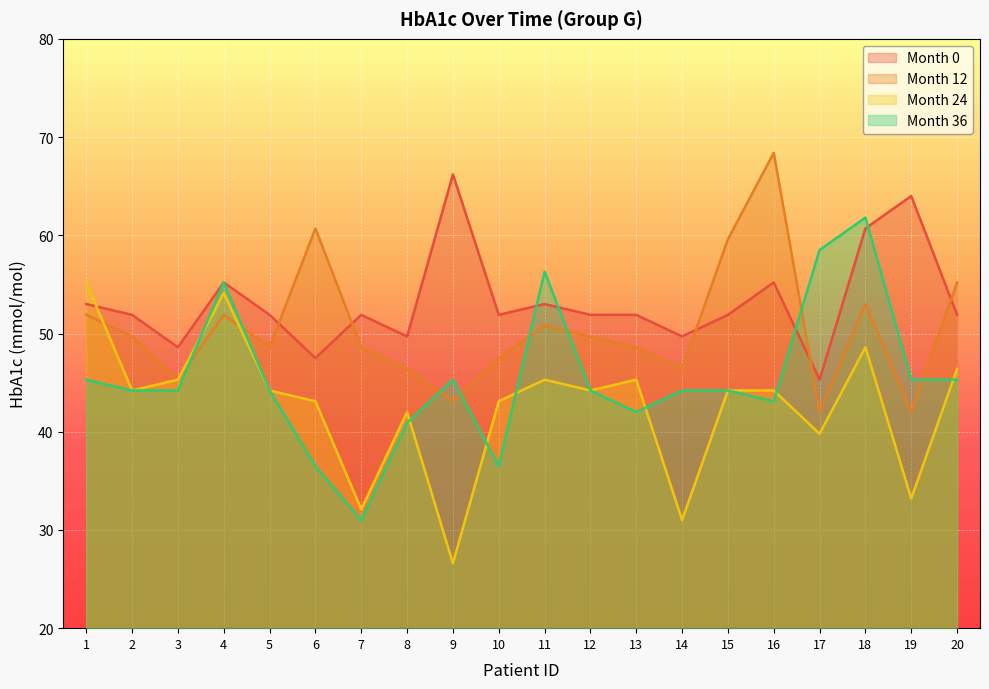

Between which two adjacent categories do HbA1c_0 and HbA1c_36 first intersect?

10 and 11